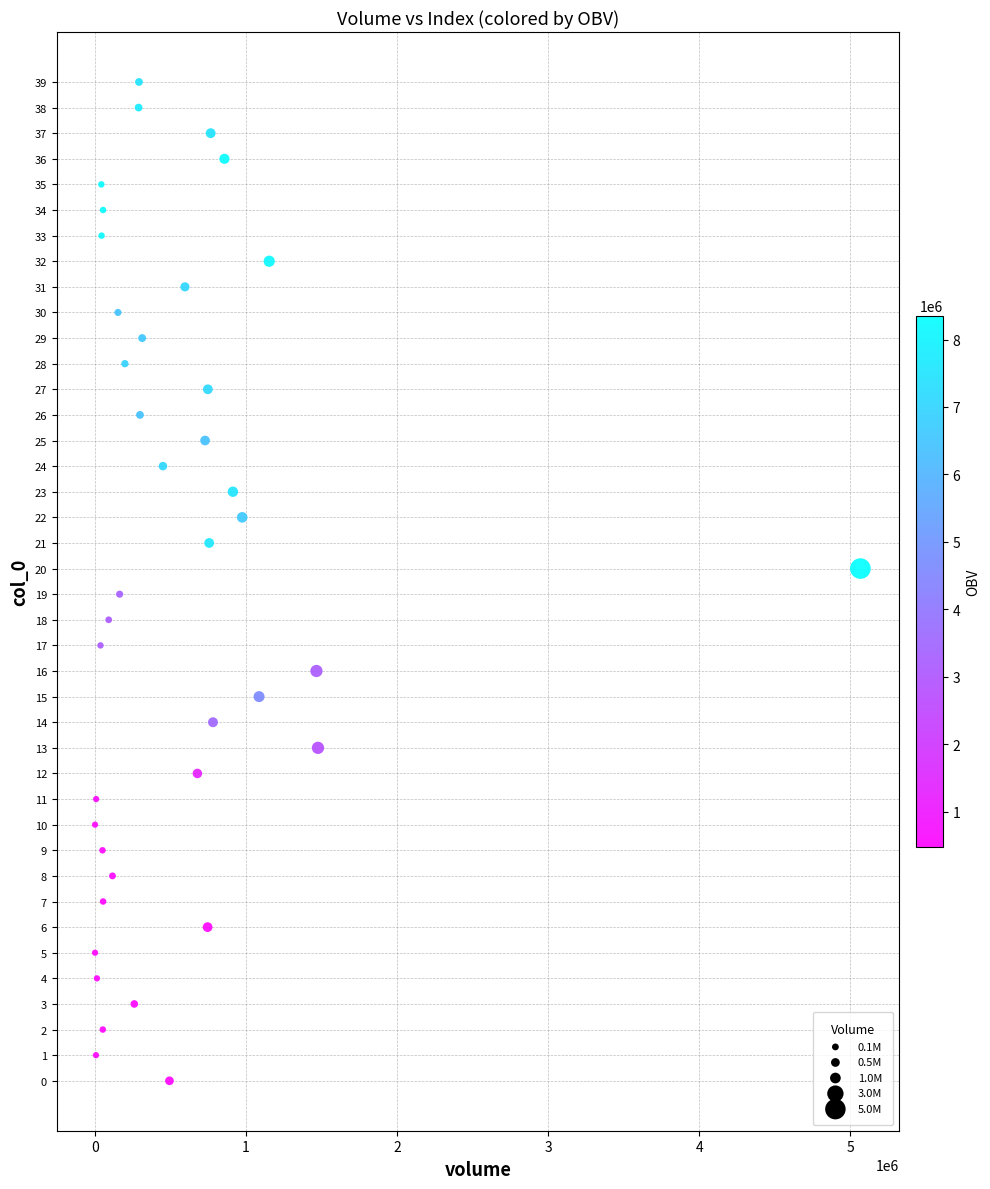

What is the range of Y values (max minus min)?

39